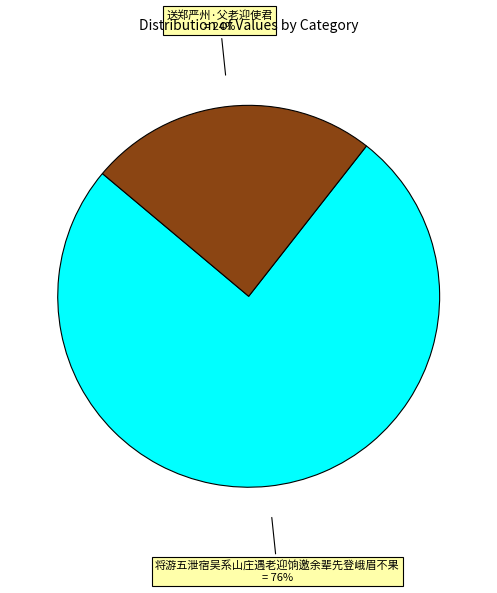

To the nearest percent, what is the average slice percentage?

50%